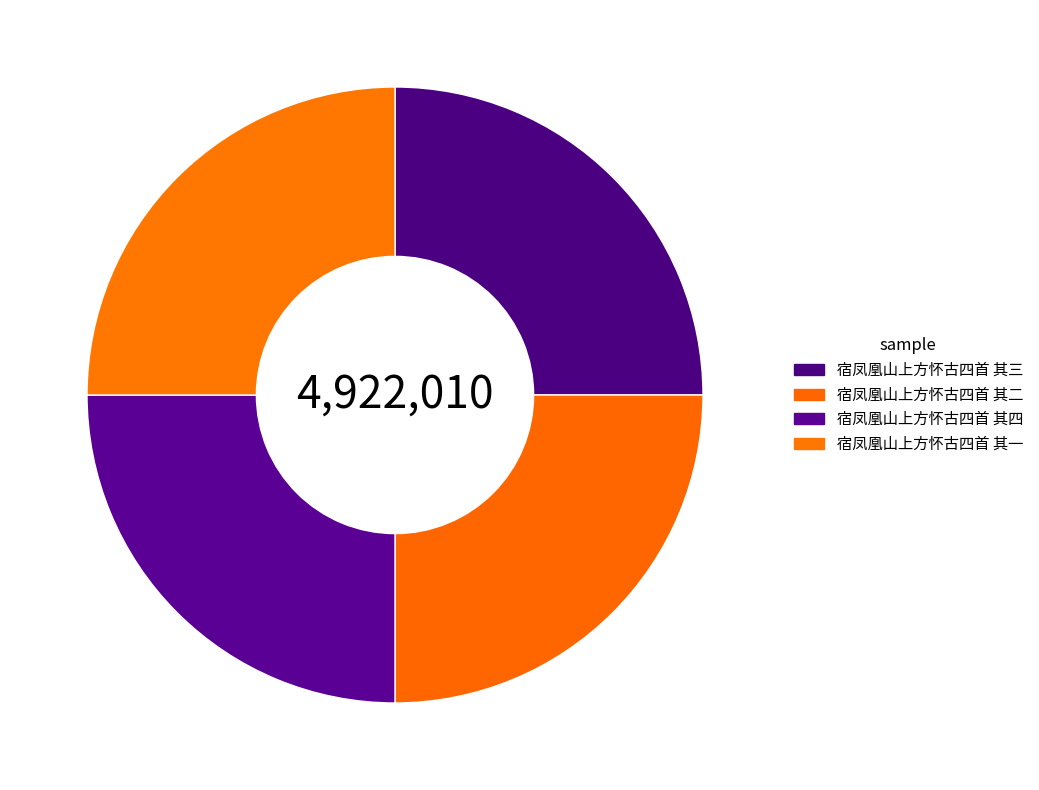

Which slice is the smallest?

宿凤凰山上方怀古四首 其一